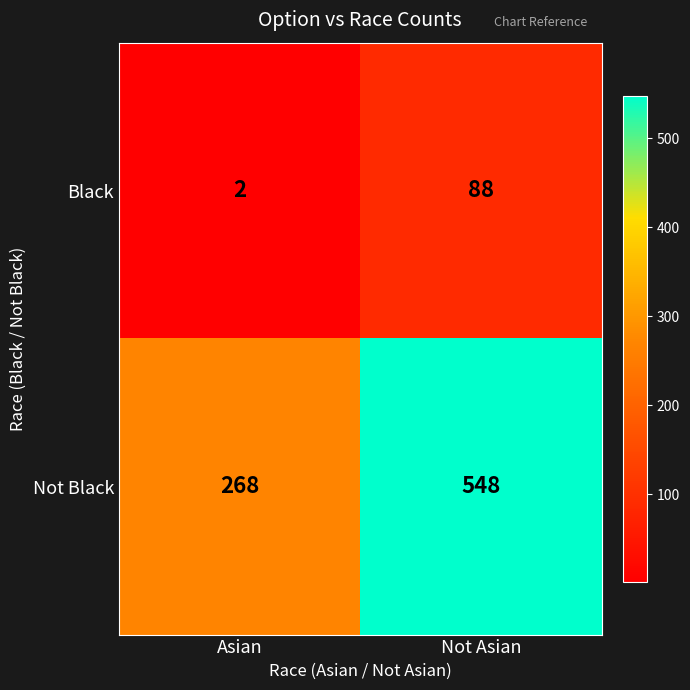

Rank the categories by Black value from highest to lowest.

Not Asian, Asian